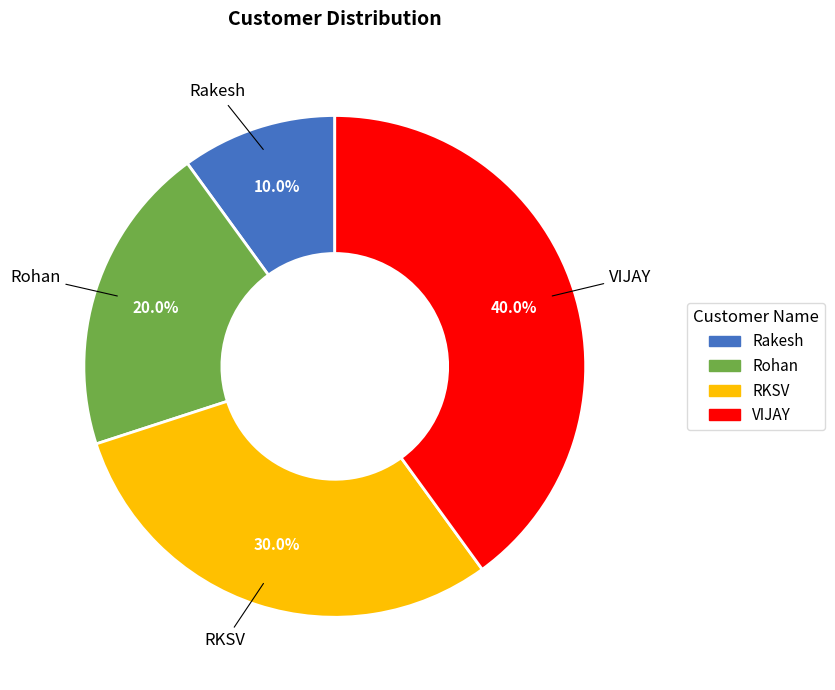

What is the ratio of the value at Rohan to the value at VIJAY?

0.5